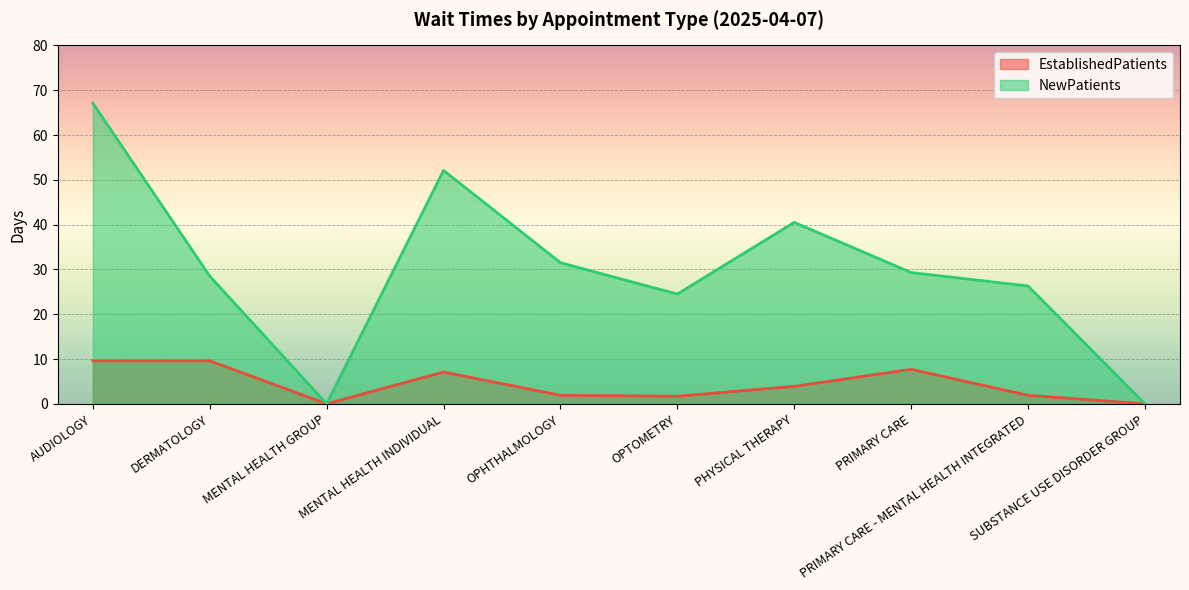

What is the label of the 4th point from the left?

MENTAL HEALTH INDIVIDUAL